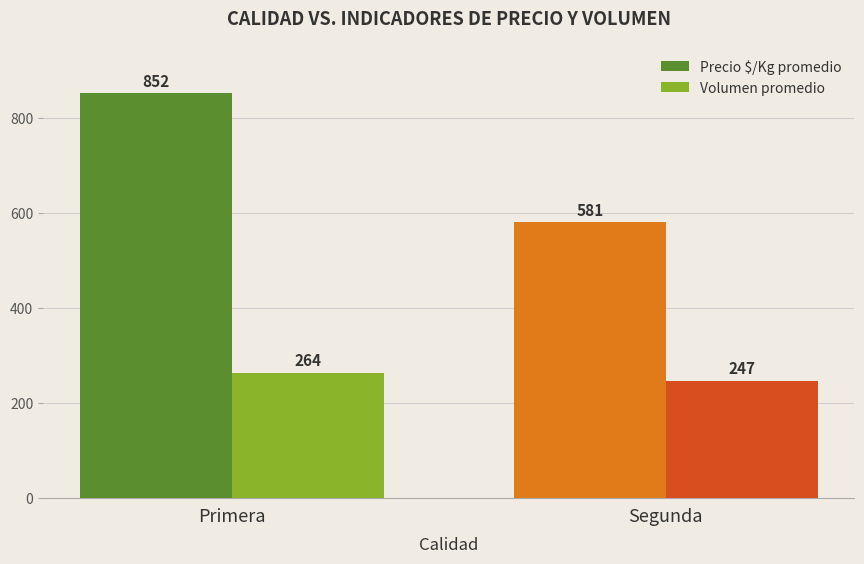

What position from the right is Primera?

2